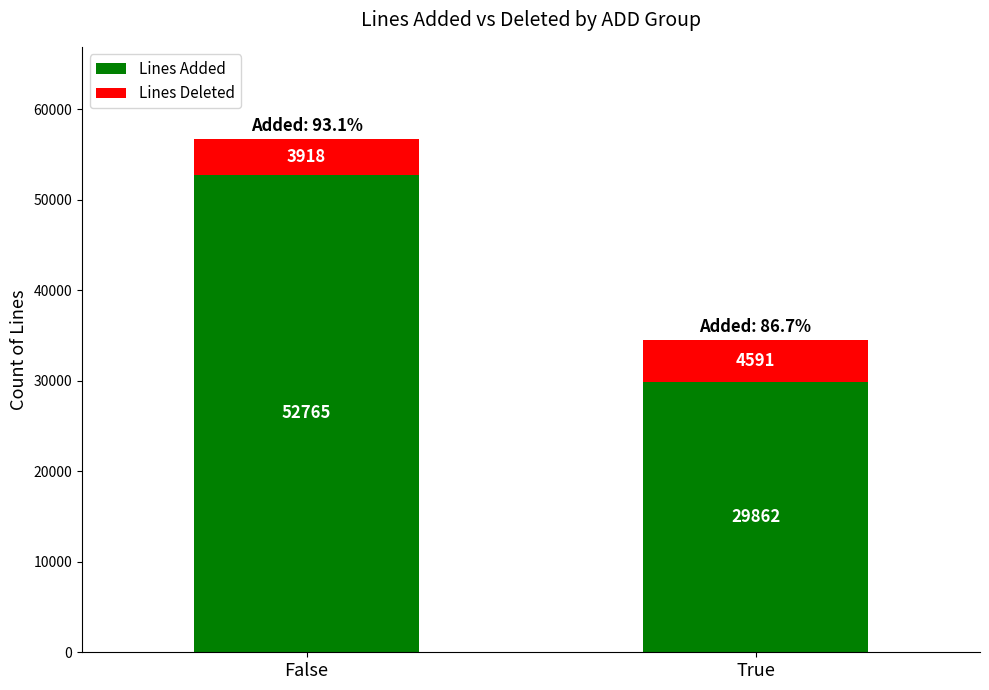

What is the lowest value of the Lines Added series?

29862